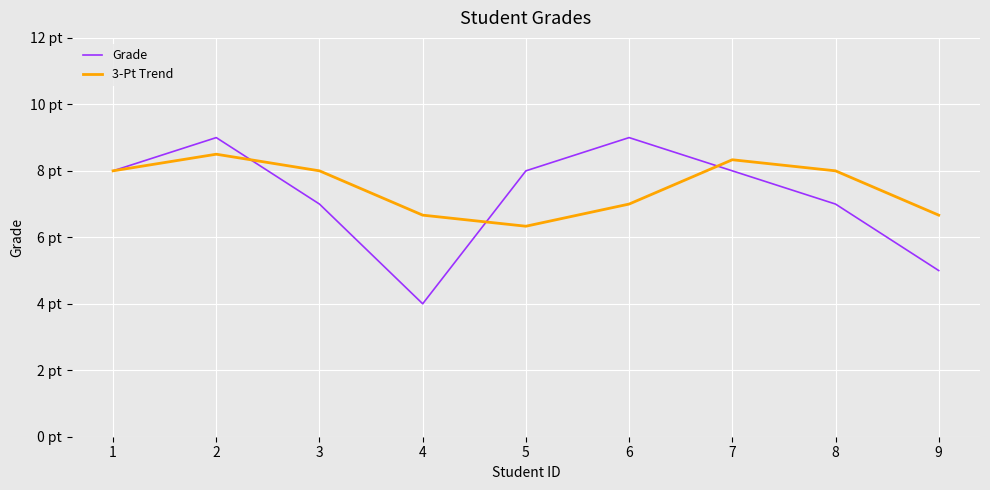

What is the maximum value for Grade?

9.0